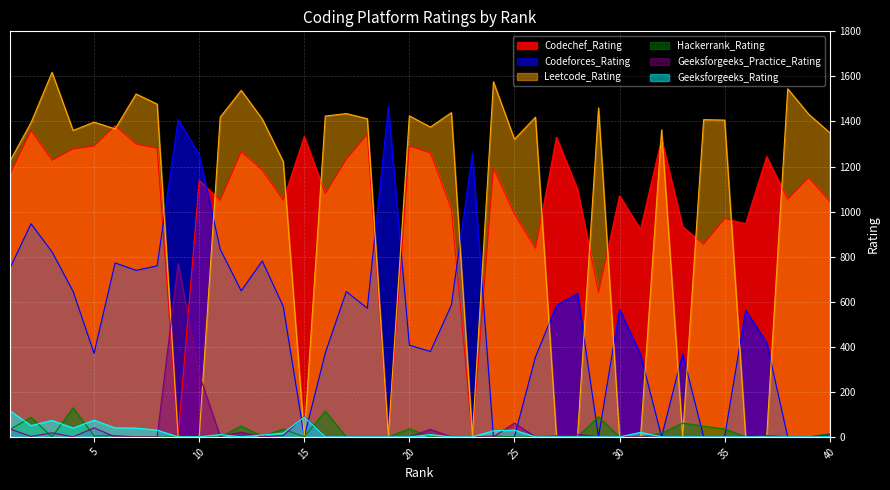

Which has a higher value, 28 or 21?

21